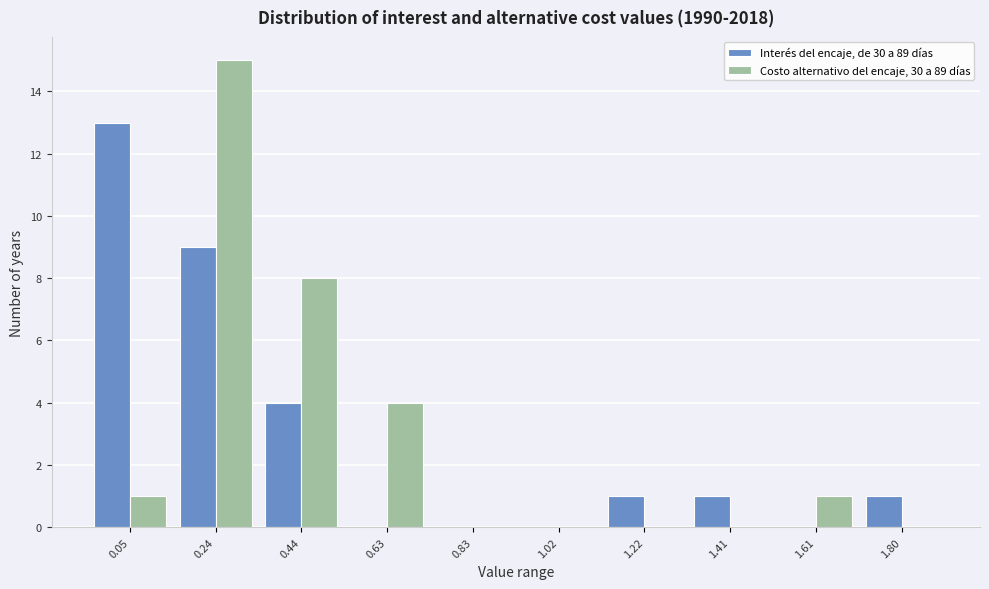

What is the height of the Costo alternativo del encaje, 30 a 89 días bar covering 0.145 to 0.340 on the x-axis? Neither the bar edges nor the heights are printed on the chart, so give them approximately, as read against the axes.

15